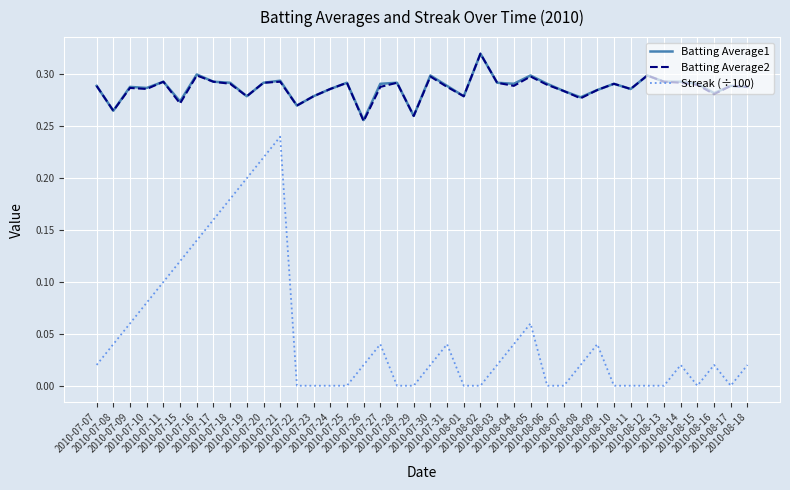

Where is the first local minimum for Batting Average1?

2010-07-08